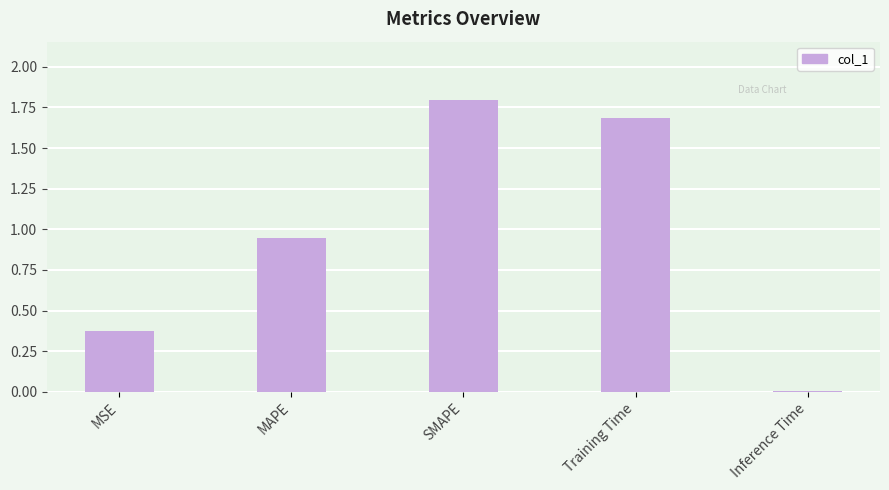

List the labels in order of value, largest first.

SMAPE, Training Time, MAPE, MSE, Inference Time